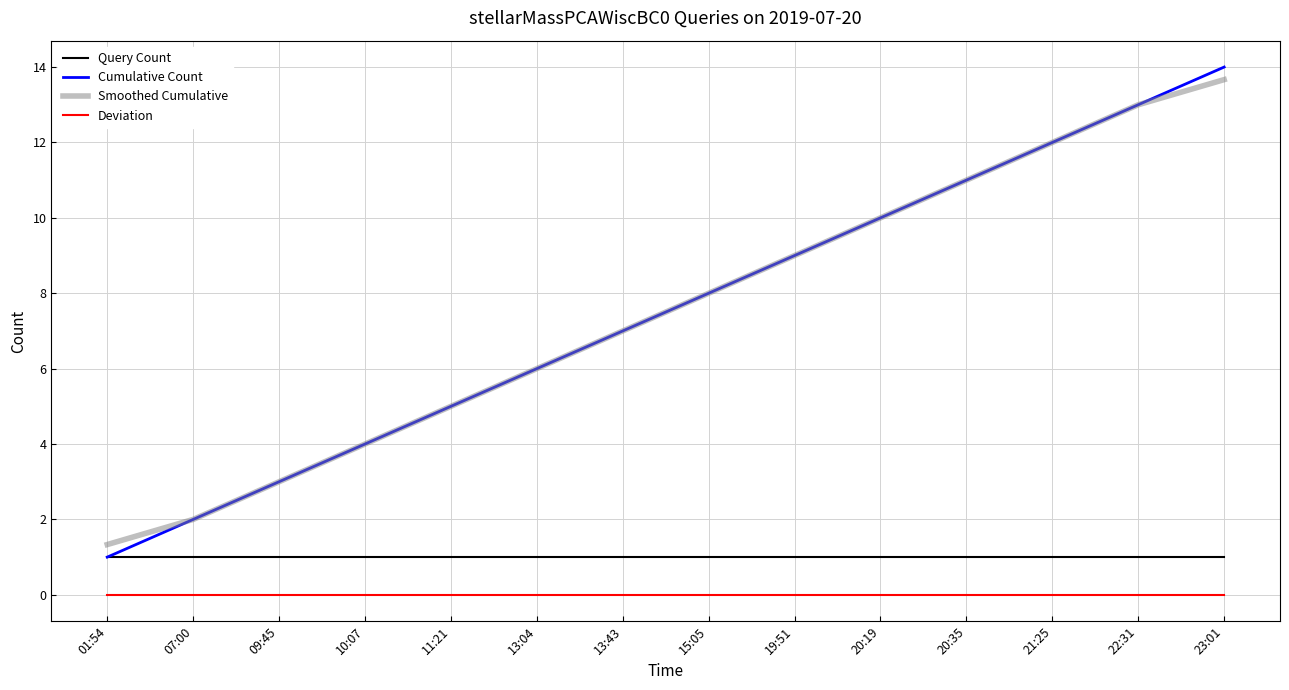

The value of Smoothed Cumulative at 13:04 is 6.0. True or false?

True